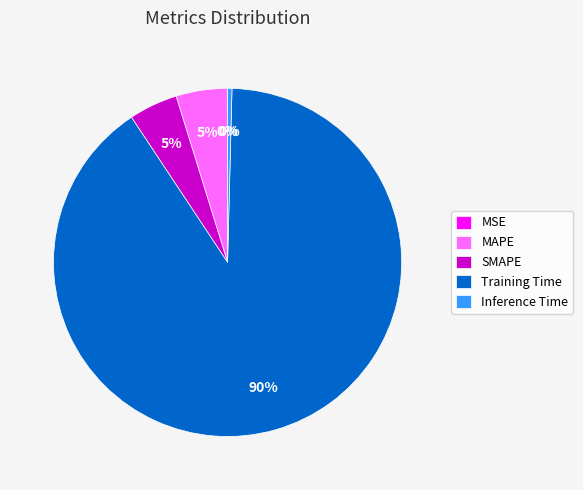

To the nearest percent, what portion does SMAPE represent?

5%